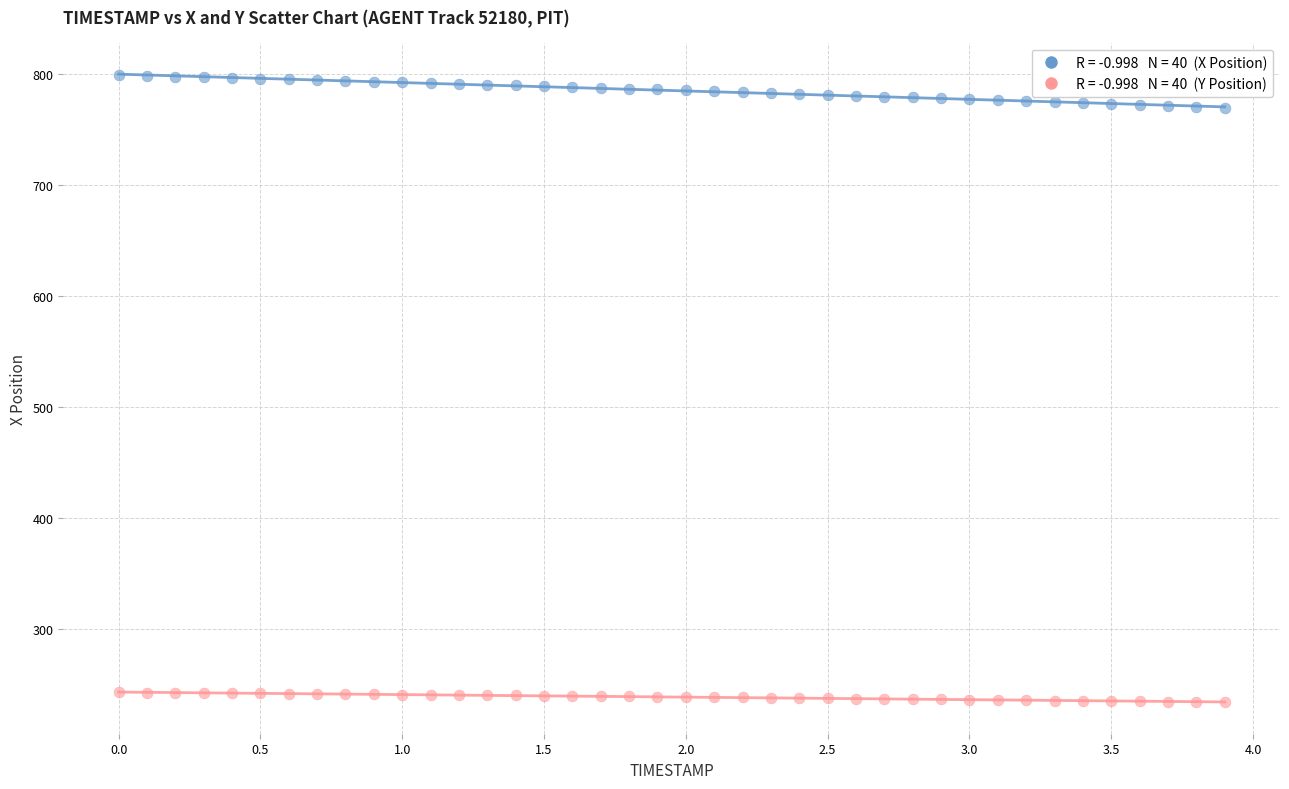

Across all data points, what is the range of Y values (max minus min)?

565.1